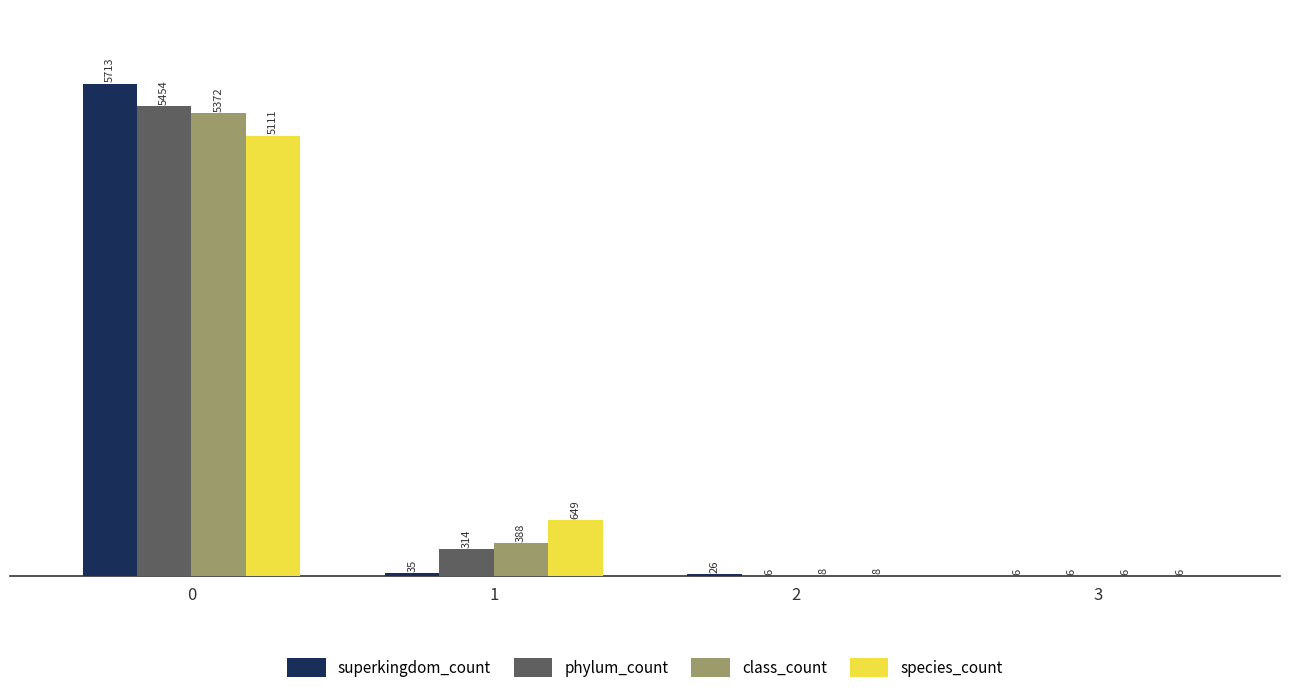

What is the average value of the class_count series?

1444